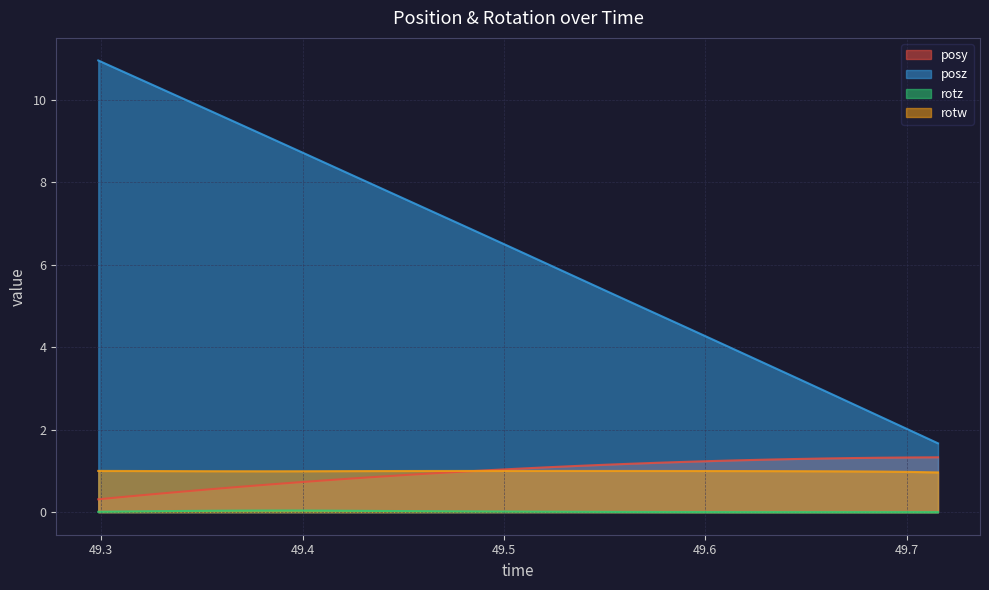

What are all the series names shown in the legend?

posy, posz, rotz, rotw